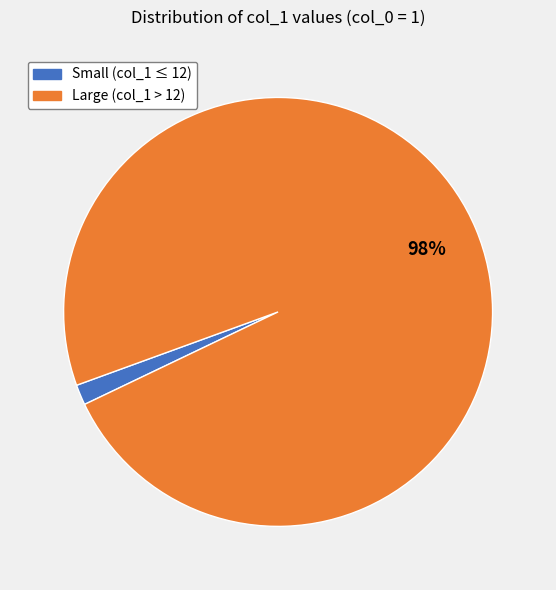

Is it true that Small (col_1 ≤ 12) is 2% of the pie?

True